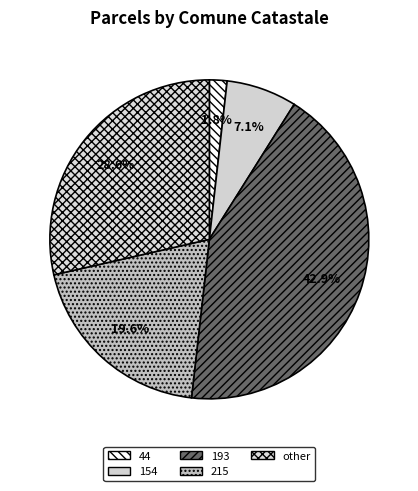

Which slice is the smallest?

44